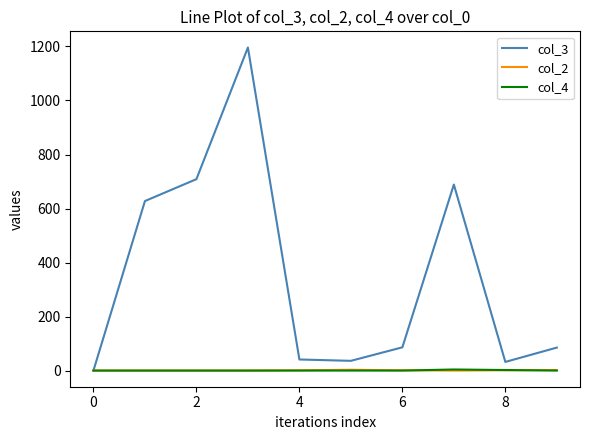

Which series has the largest total across all categories?

col_3